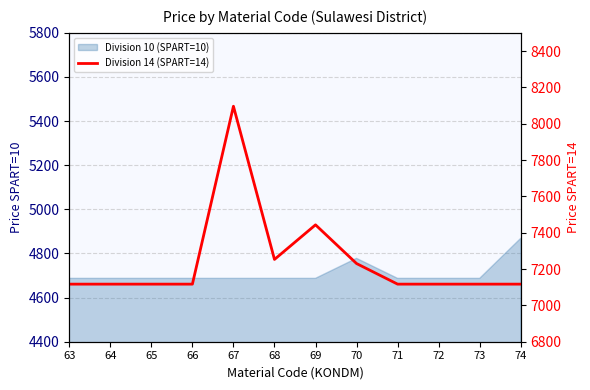

What is the ratio of the value at 72 to the value at 71?

1.0